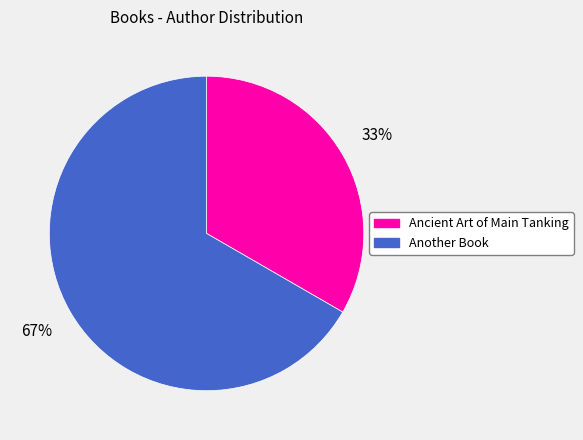

The Ancient Art of Main Tanking slice represents 33% of the pie. True or false?

True